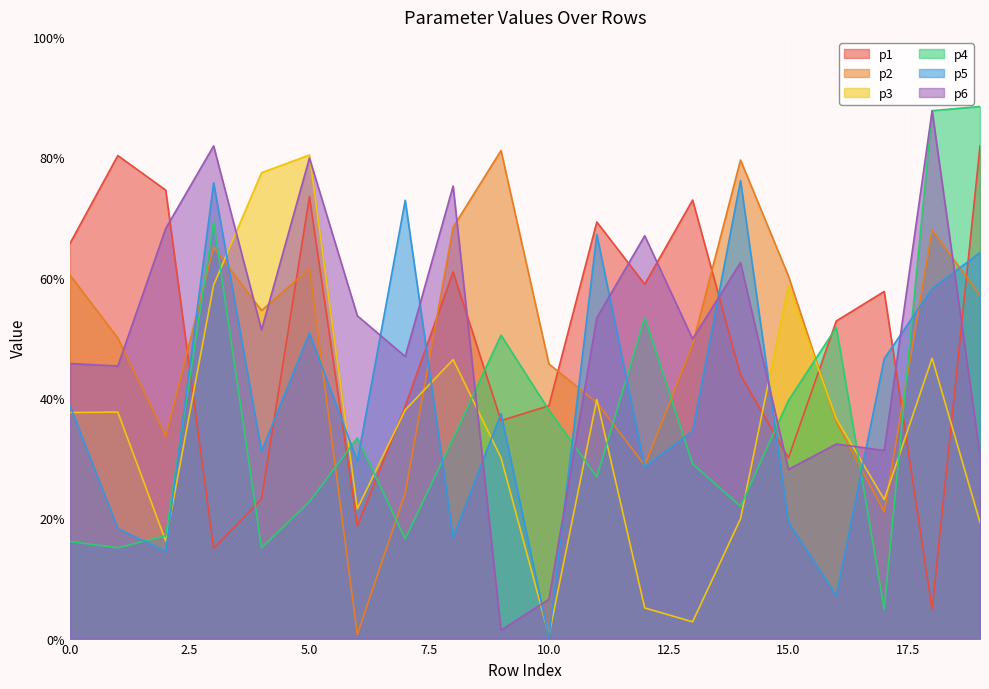

Is it true that p2 equals 61.5 at 5.0?

True